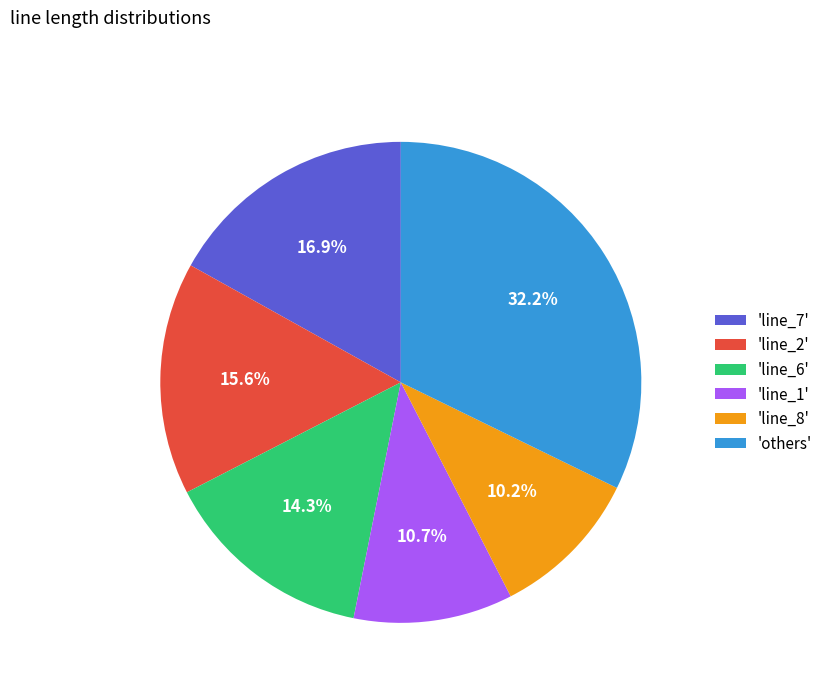

Which slice is the largest?

'others'